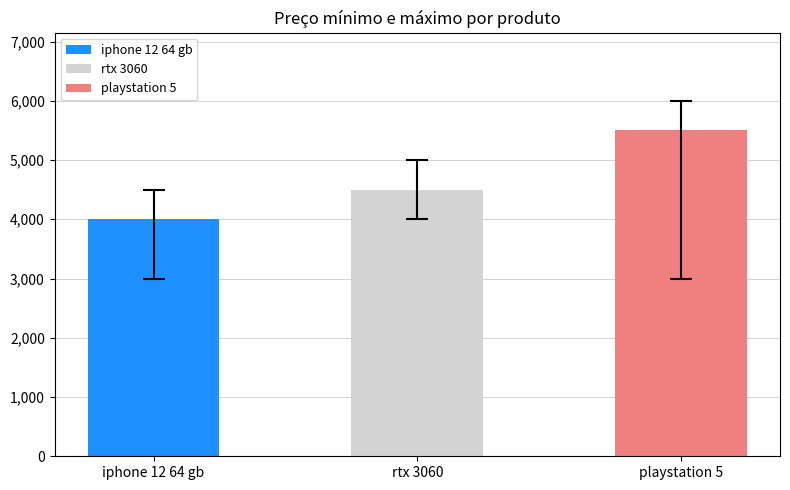

How many values are between 4000 and 5500?

3